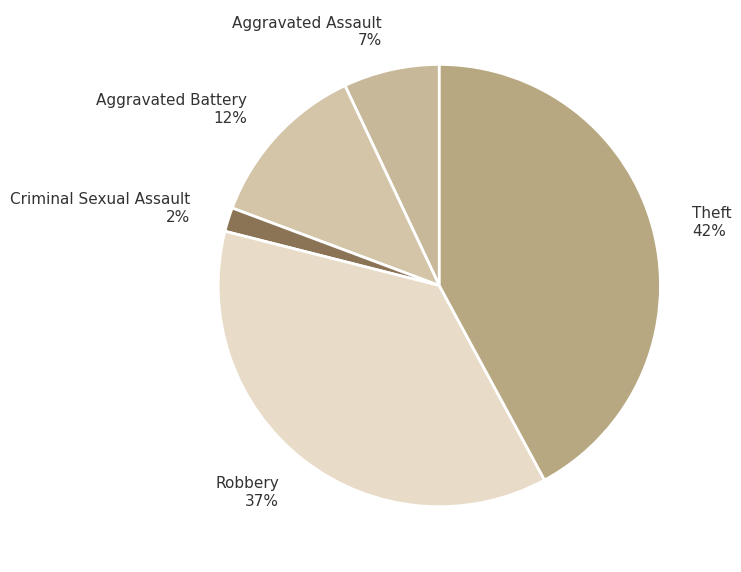

Is there a majority slice in this chart?

No